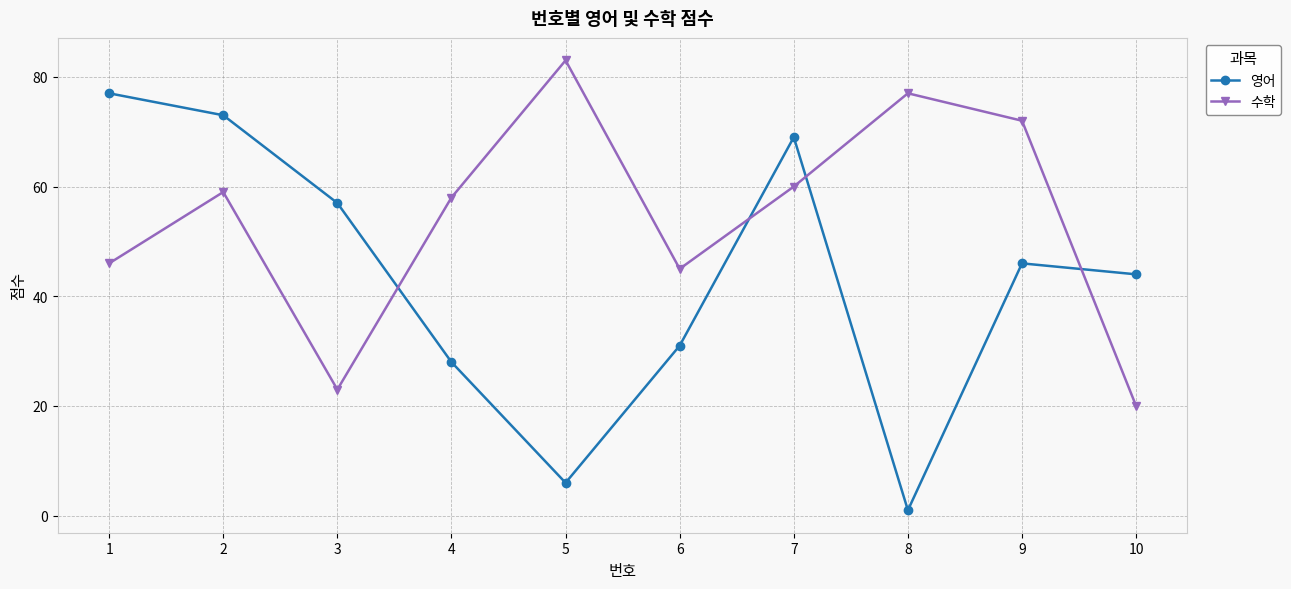

How many categories are shown in the chart?

10